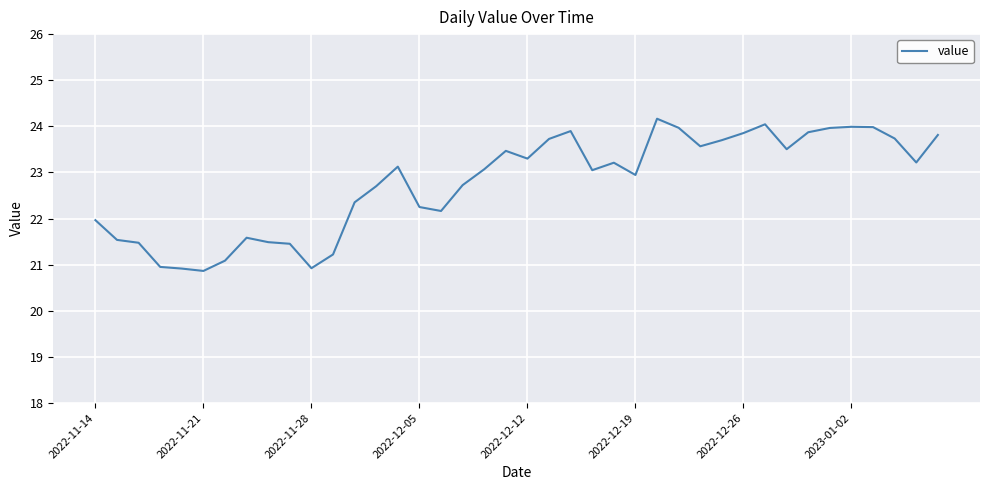

What is the greatest value displayed?

24.2